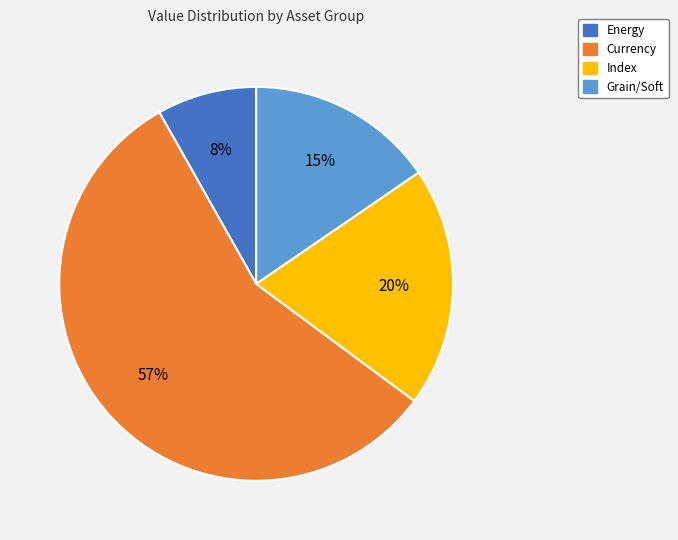

Is there a majority slice in this chart?

Yes